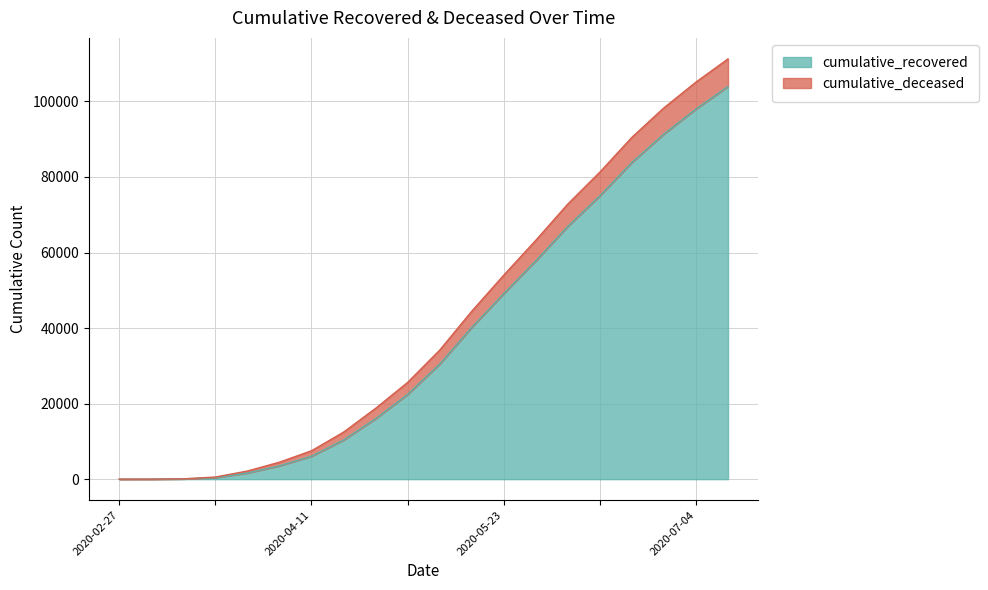

What position from the left is 2020-04-04?

6